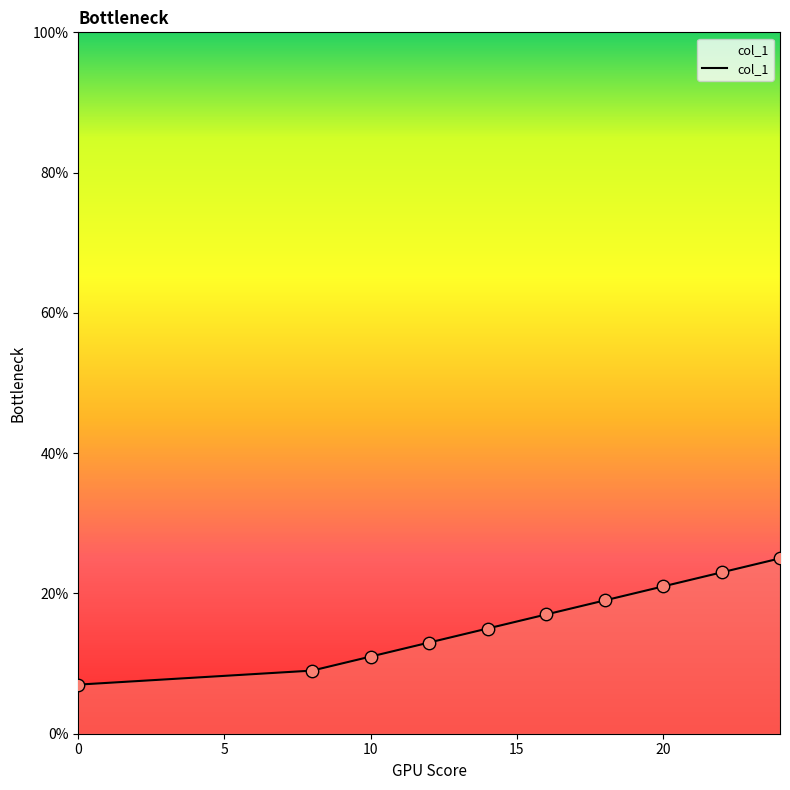

What is the smallest value displayed?

7